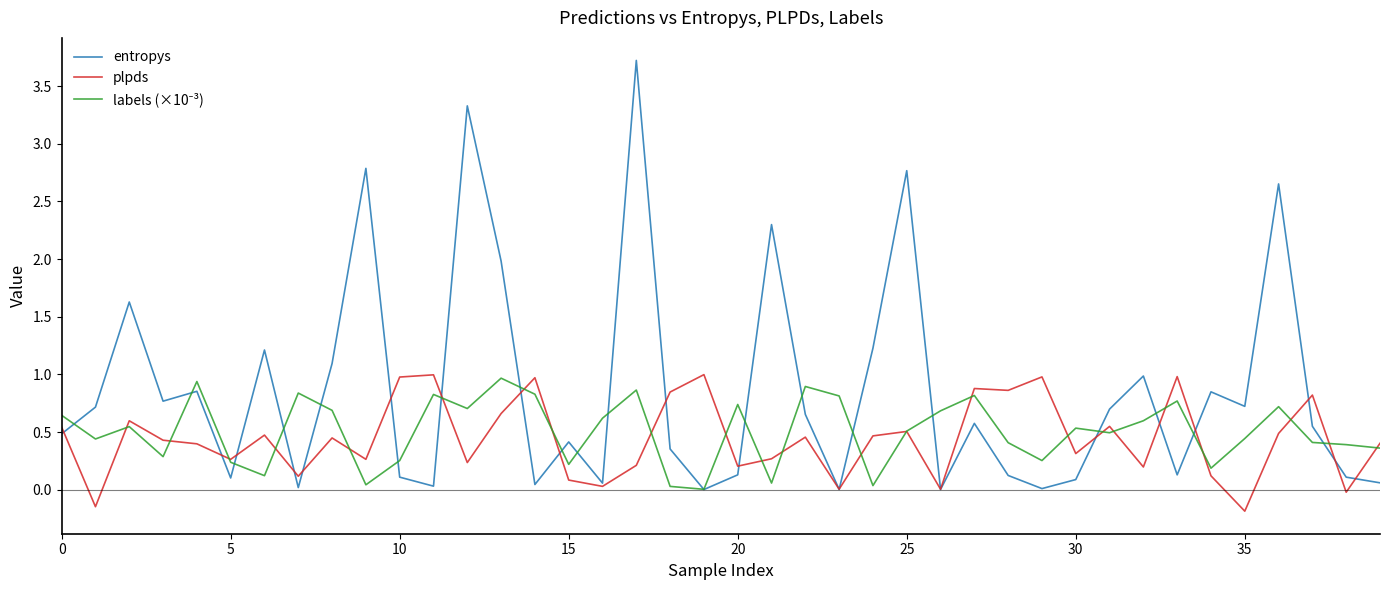

Which series has the largest total across all categories?

entropys